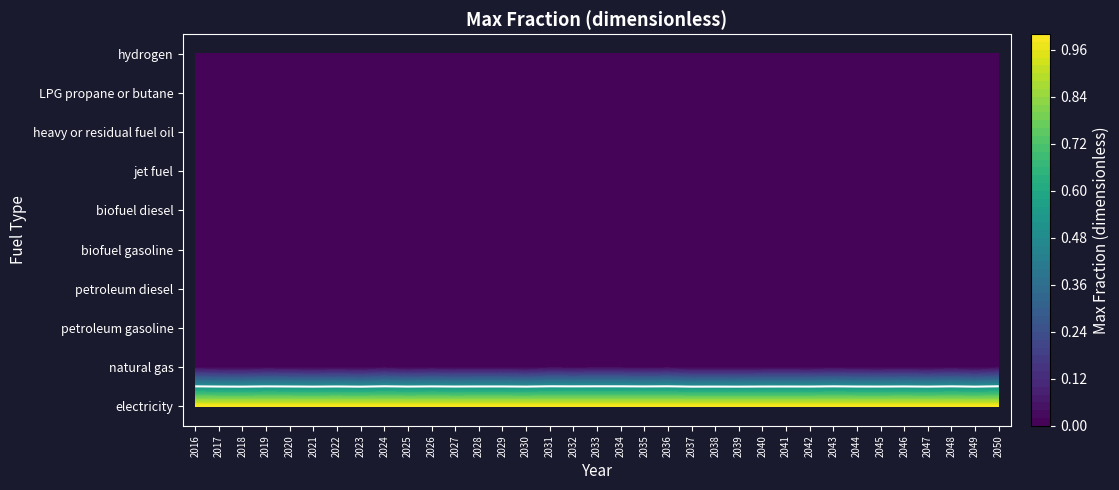

True or false: petroleum diesel has a value of 0 at 19.

True